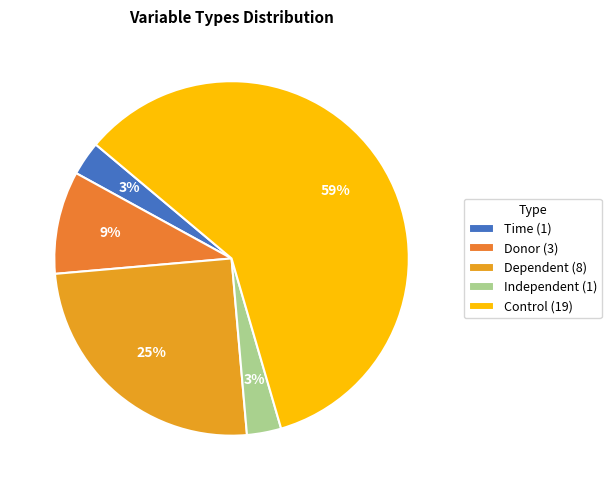

What is the largest slice in the pie chart?

Control (19)